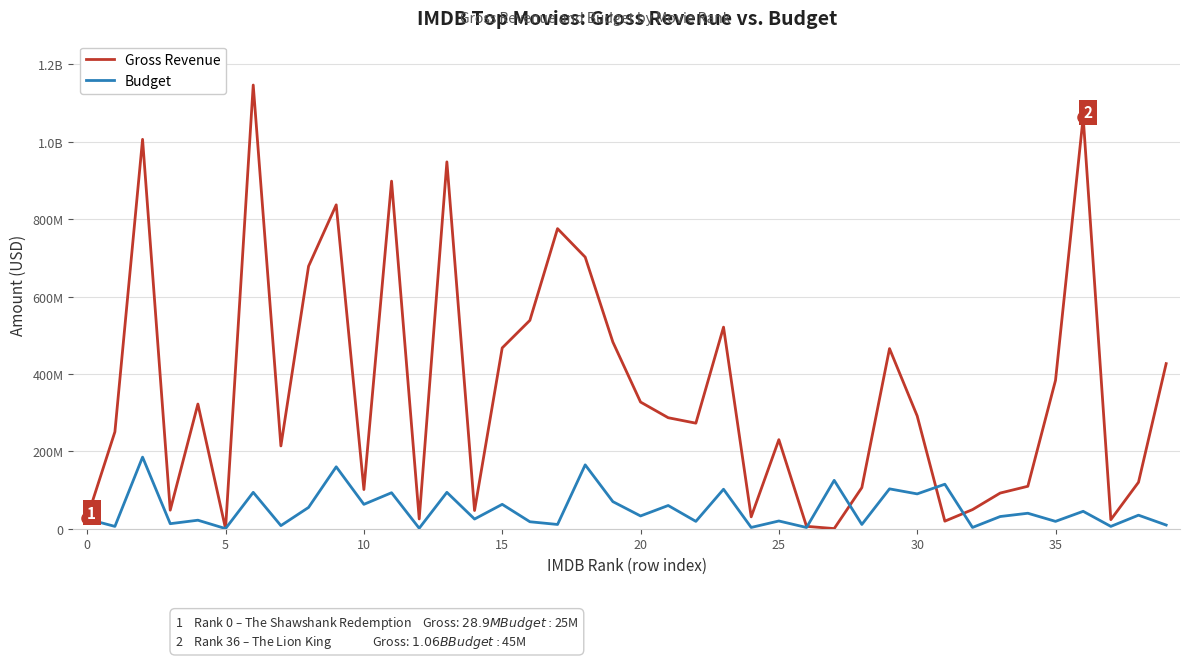

True or false: Budget and Gross Revenue cross at least once.

True